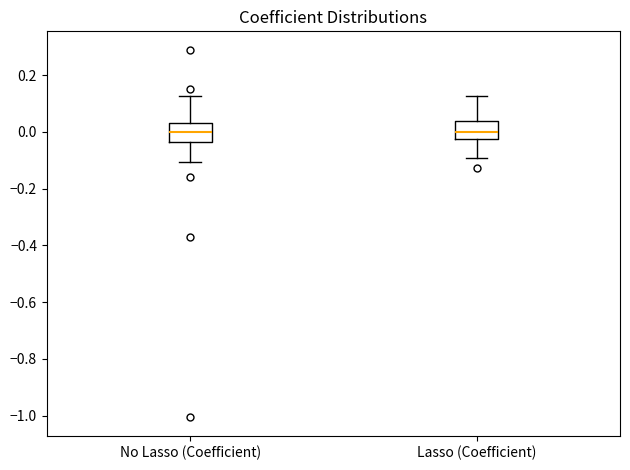

Reading left to right, read every box against the y-axis: the position of its median line, the range the box covers, and the ends of its whiskers. The values are not printed on the chart, so give them approximately, as read against the axis.

No Lasso (Coefficient): median 0.00, box -0.04 to 0.04, whiskers -0.10 to 0.12
Lasso (Coefficient): median 0.00, box -0.02 to 0.04, whiskers -0.10 to 0.12